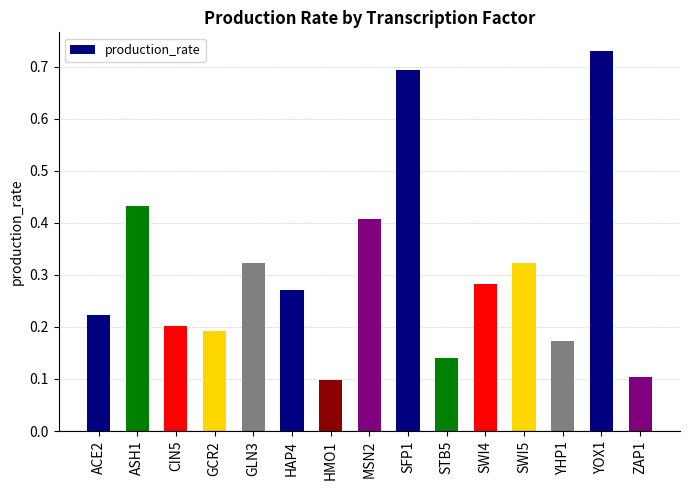

What is the sum of the values at ACE2 and HAP4?

0.5